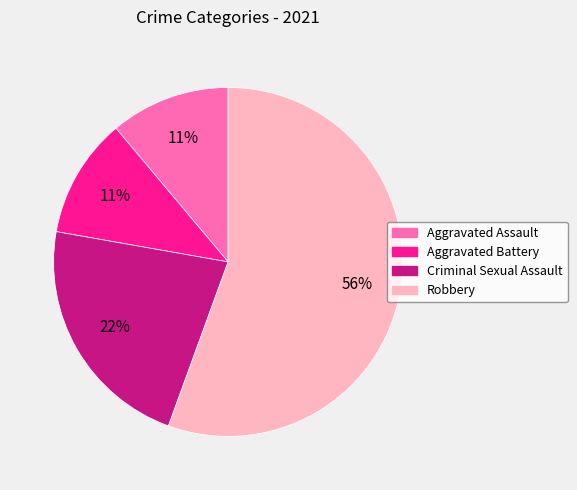

What is the majority slice?

Robbery